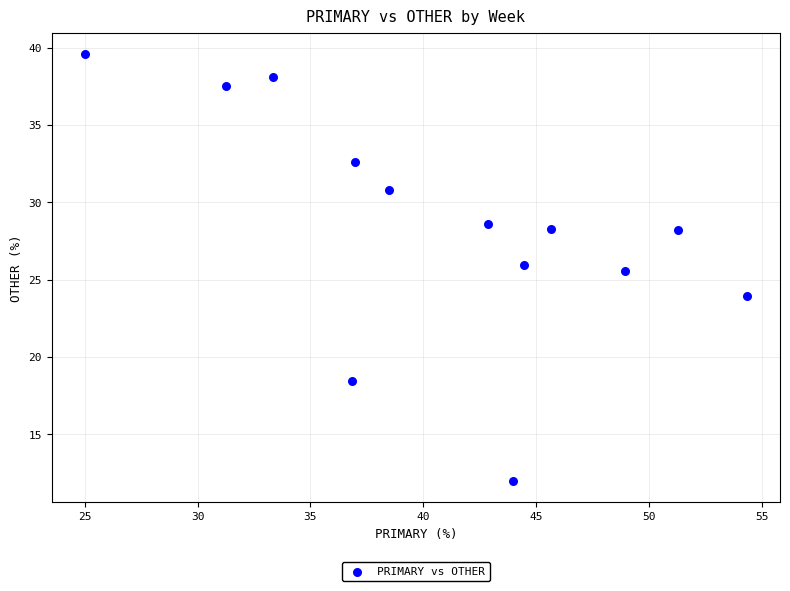

What is the range of X values (max minus min)?

29.3